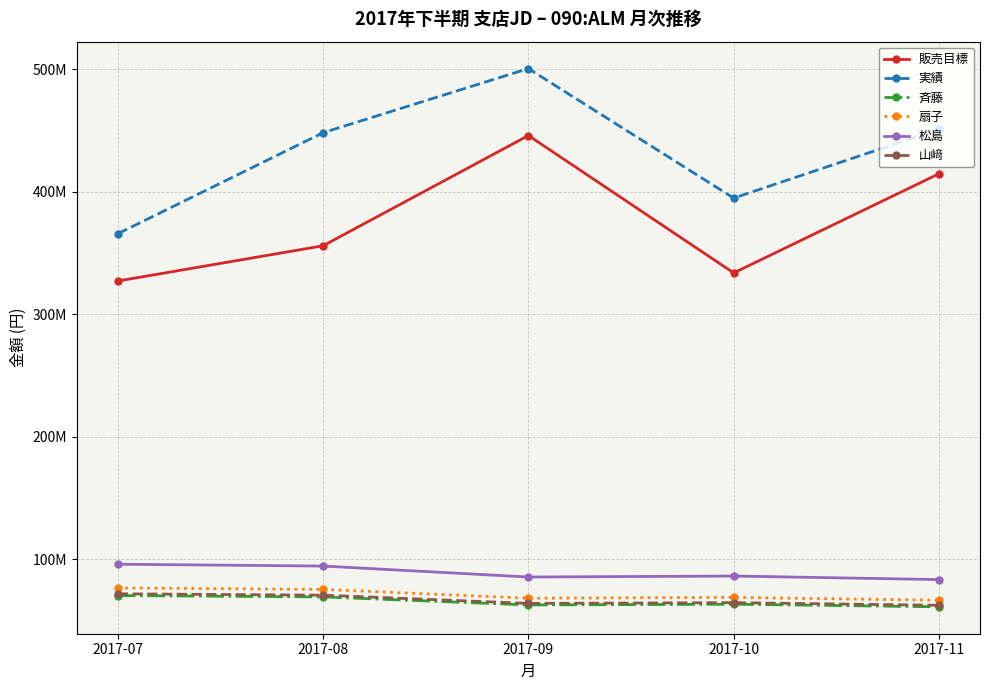

List the labels in order of 斉藤 value, largest first.

2017-07, 2017-08, 2017-10, 2017-09, 2017-11